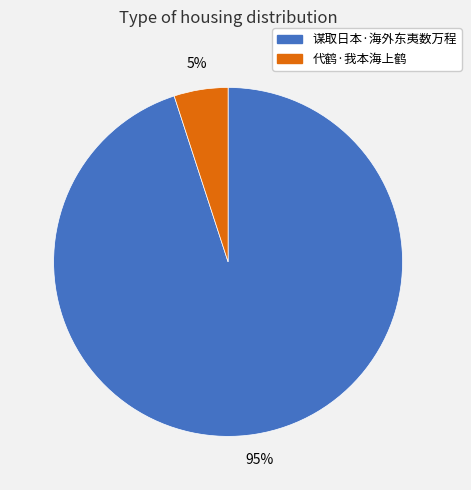

Which category has the biggest portion of the pie?

谋取日本·海外东夷数万程